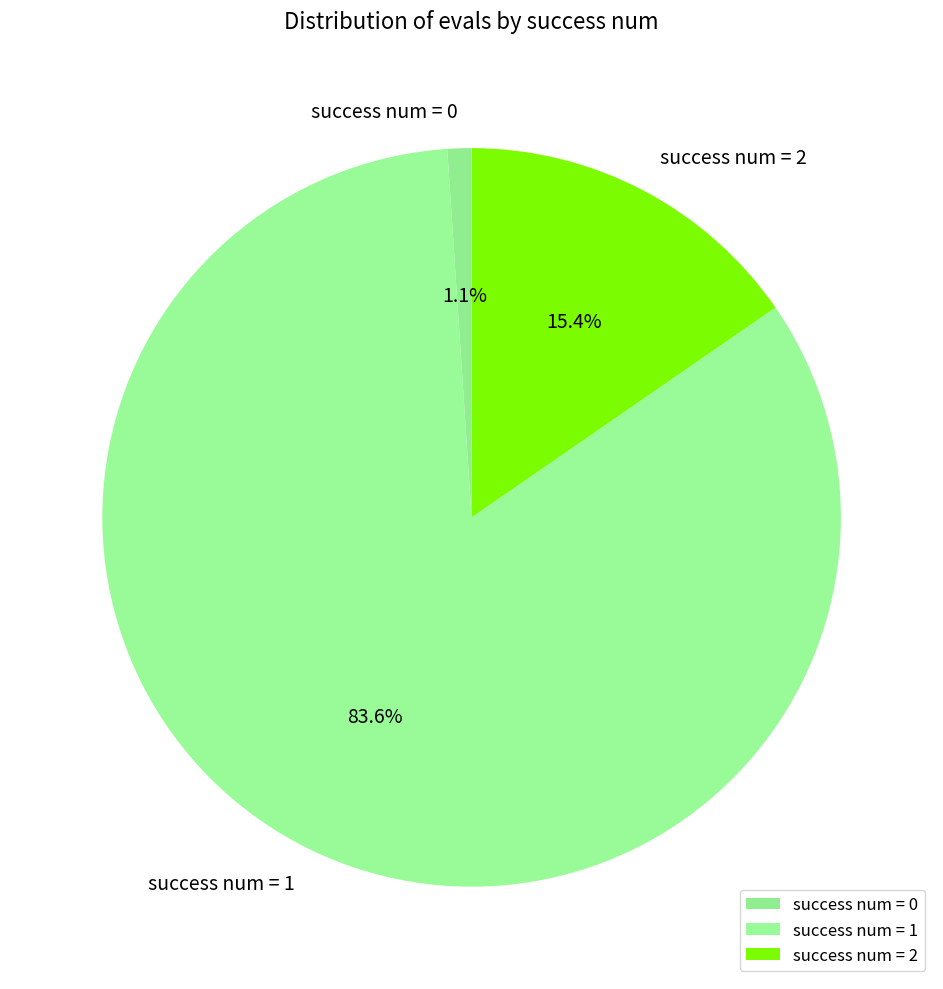

Is the sum of success num = 2 and success num = 0 greater than half?

No